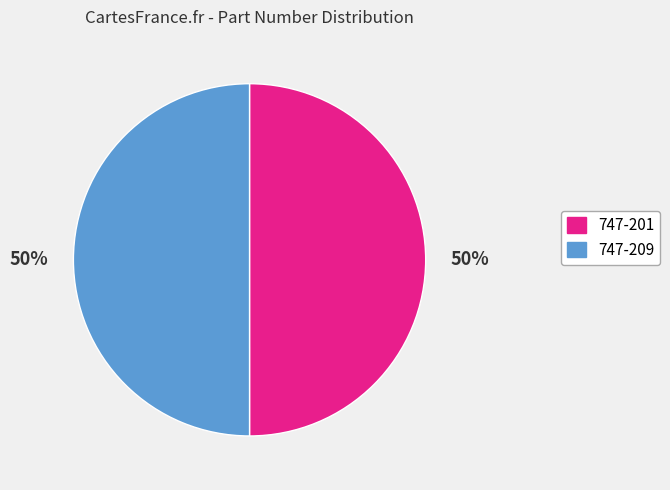

To the nearest percent, what portion does 747-209 represent?

50%